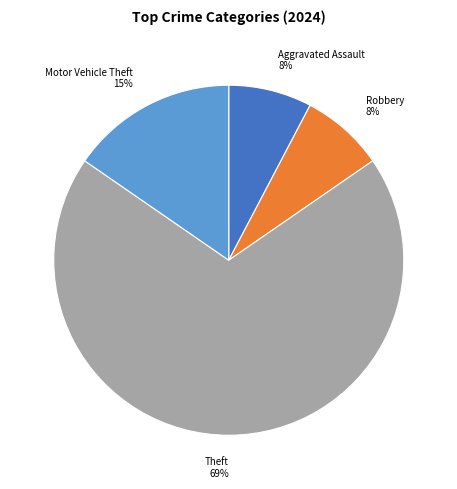

Which has a higher value, Motor Vehicle Theft or Robbery?

Motor Vehicle Theft